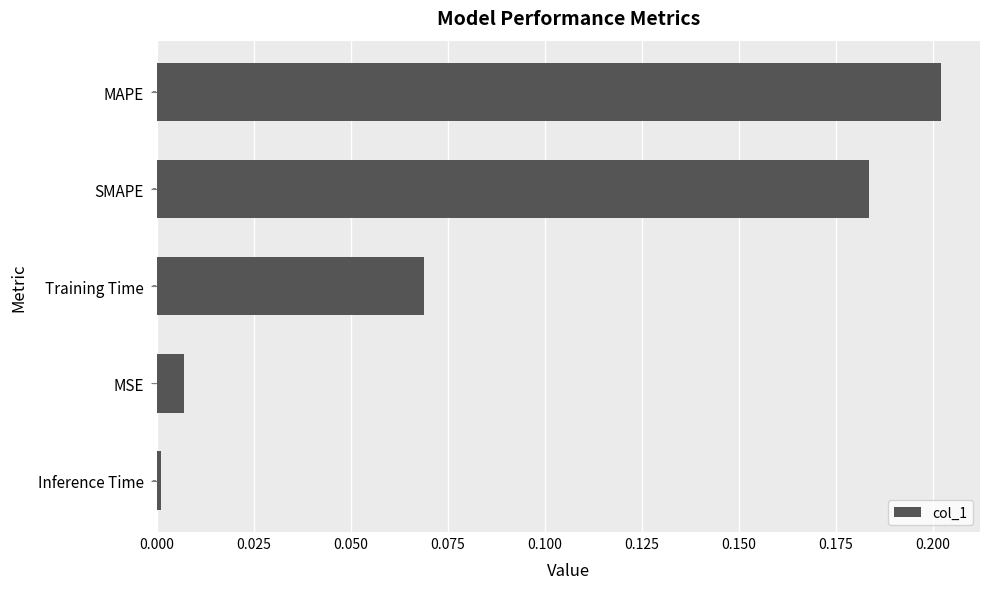

Between Inference Time and MAPE, which is larger?

MAPE